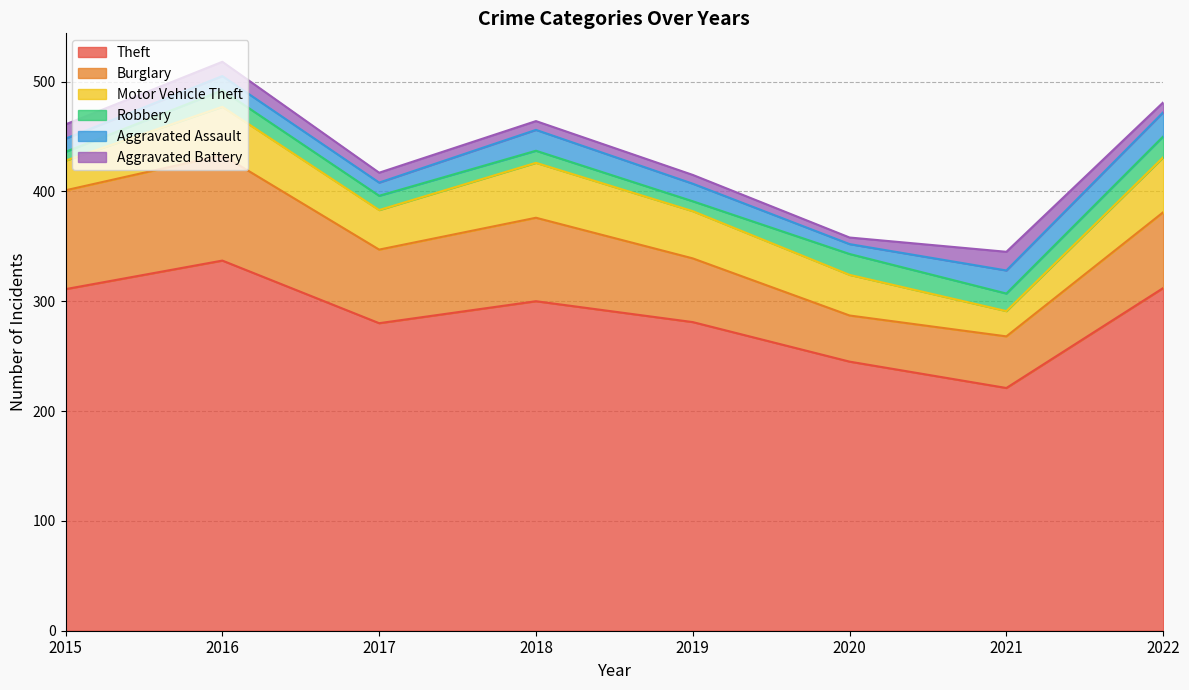

What are all the series names shown in the legend?

Theft, Burglary, Motor Vehicle Theft, Robbery, Aggravated Assault, Aggravated Battery